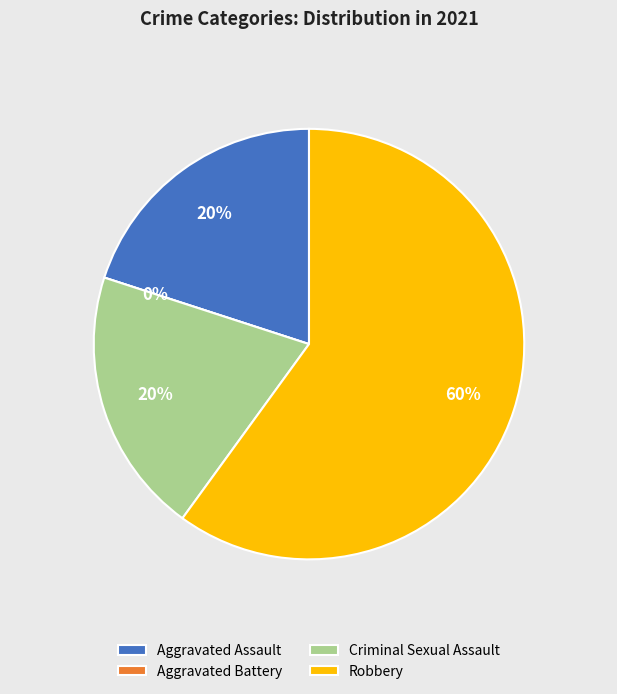

What percentage is the Criminal Sexual Assault slice, to the nearest percent?

20%